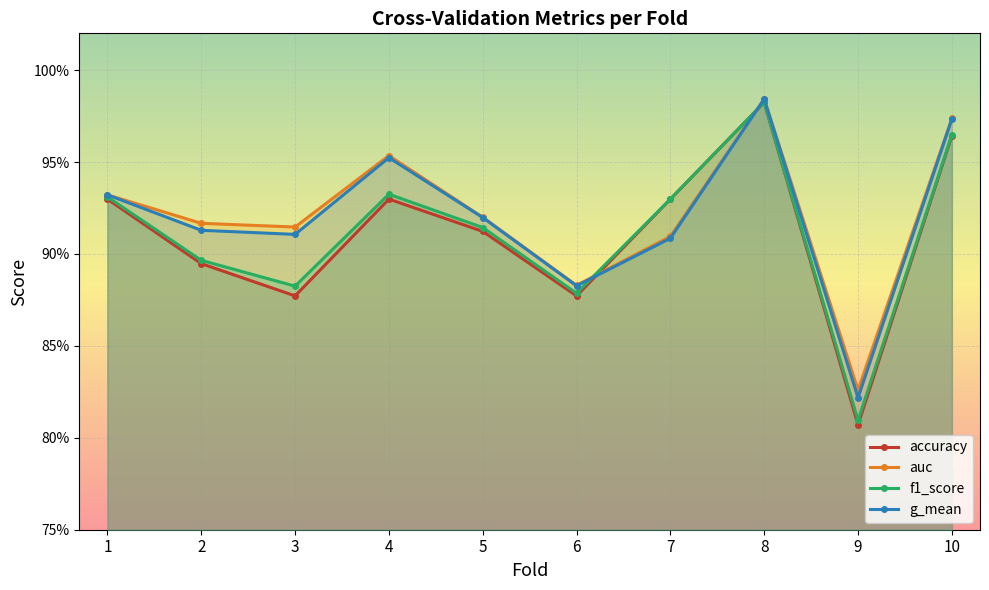

Is it true that f1_score equals 0.9 at 7?

True